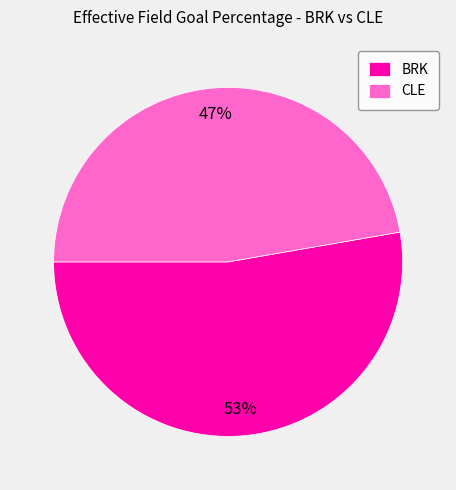

What is the smallest slice in the pie chart?

CLE